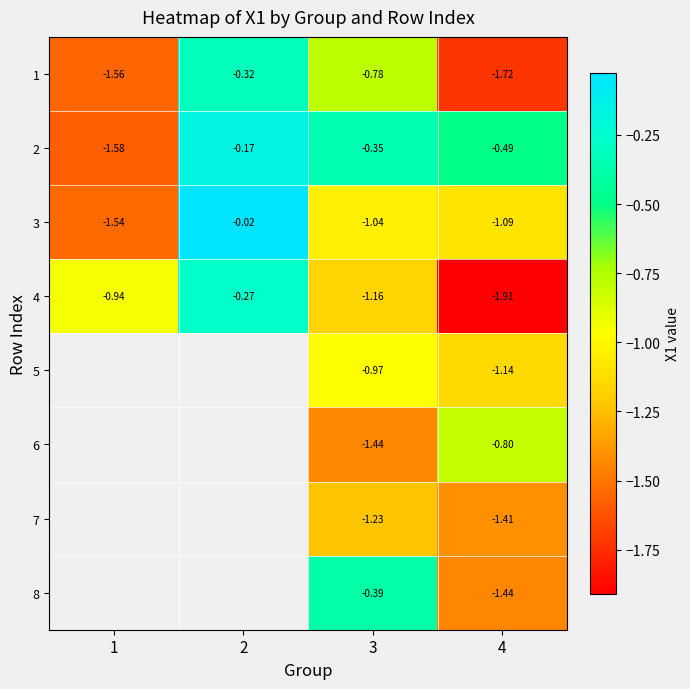

What is the minimum value for 3?

-1.5